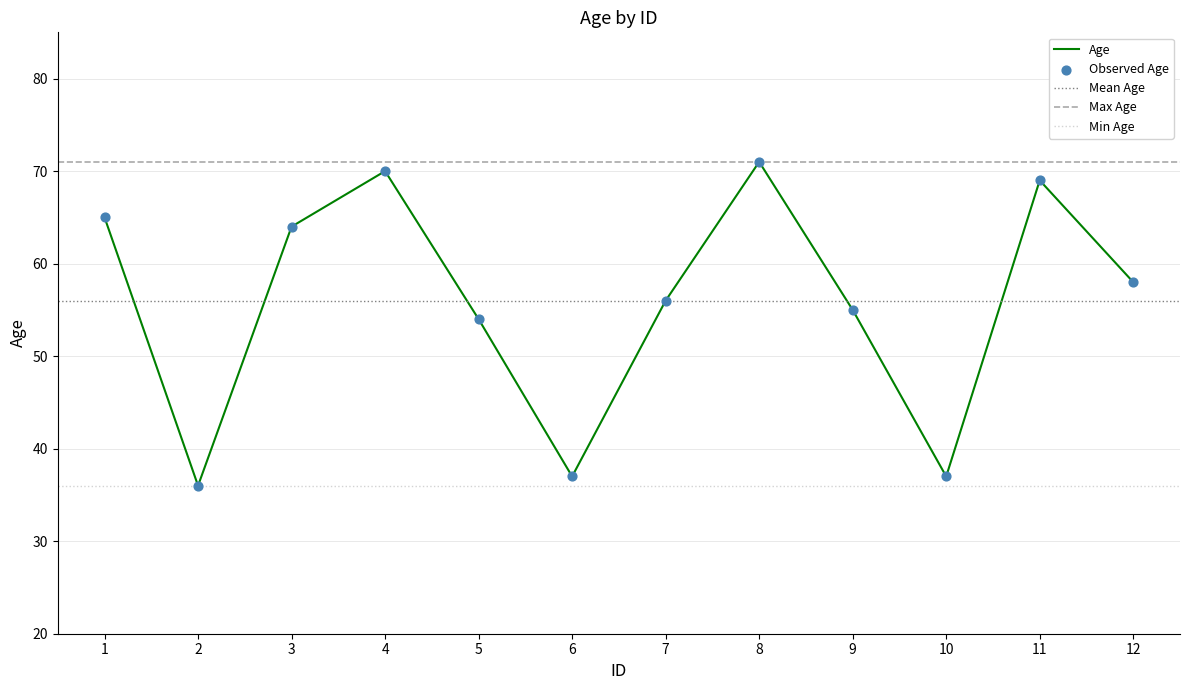

What is the change in value from 2 to 5?

+18